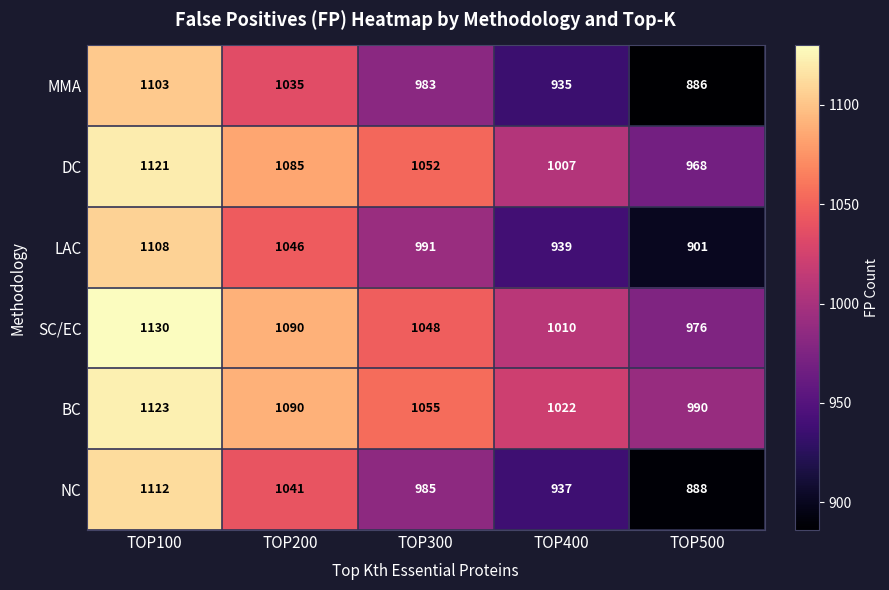

Count the BC values in the range 1022 to 1090.

3